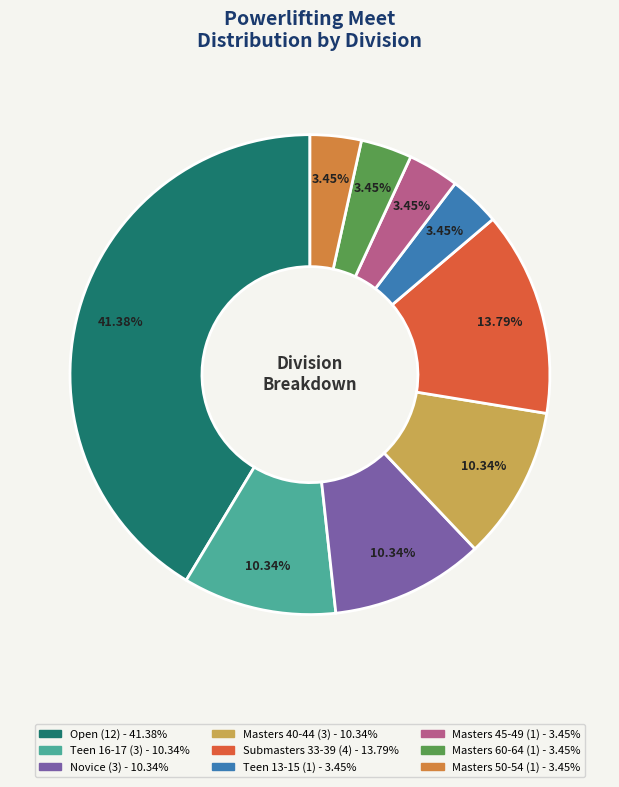

Which category has the biggest portion of the pie?

Open